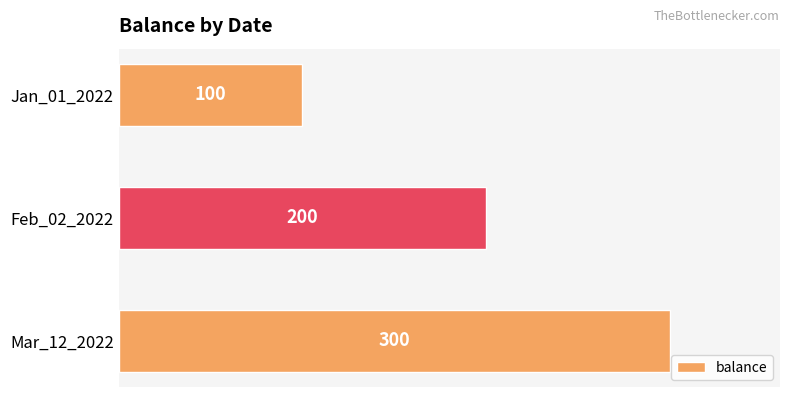

What is the difference between the maximum and minimum values?

200